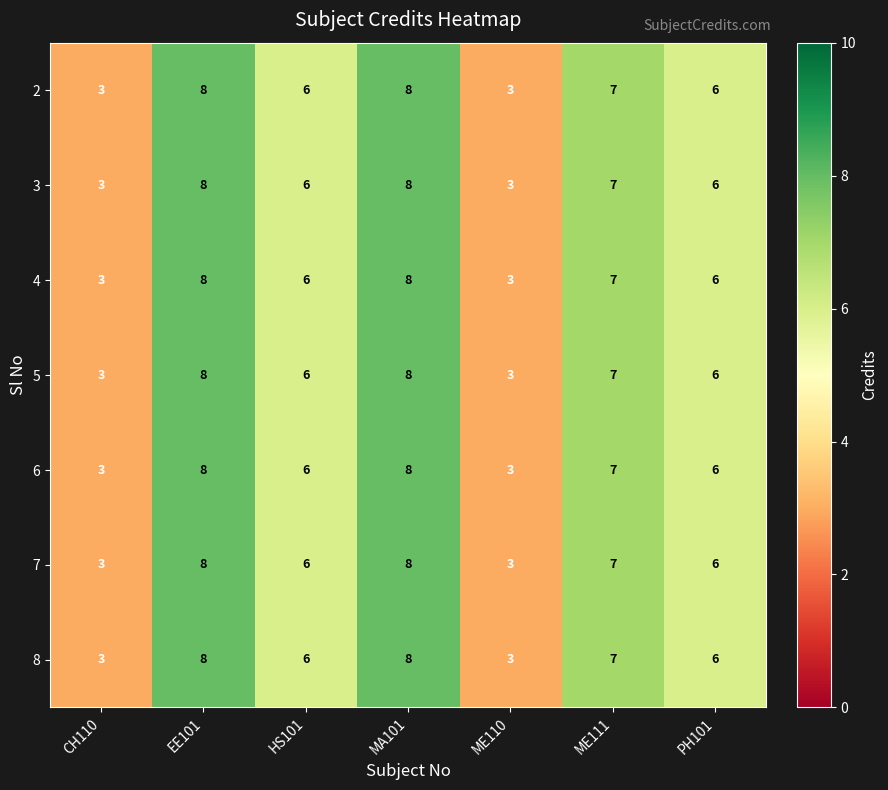

What is the lowest value of the 6 series?

3